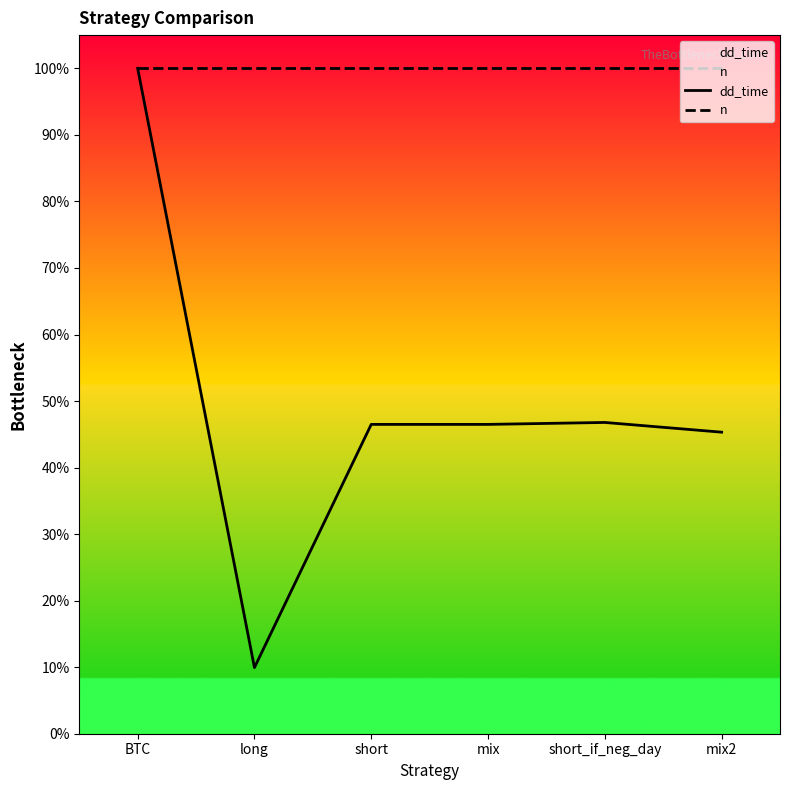

In dd_time, how many points are lower than both neighbors (excluding endpoints)?

1